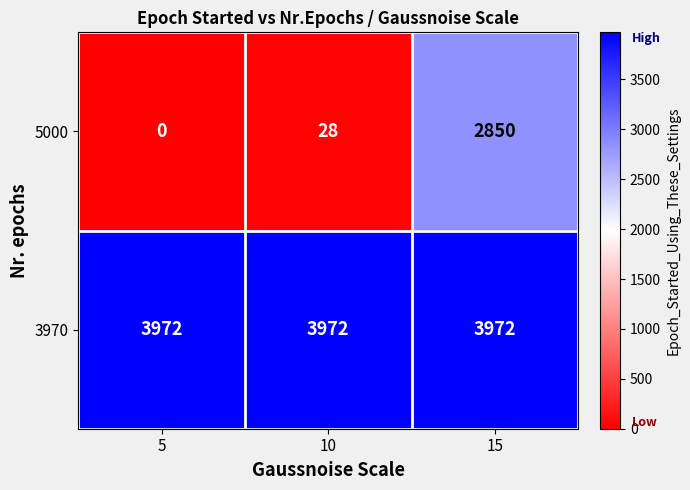

Reading left to right, list all the values displayed in this chart.

5000: 0	28	2850
3970: 3972	3972	3972